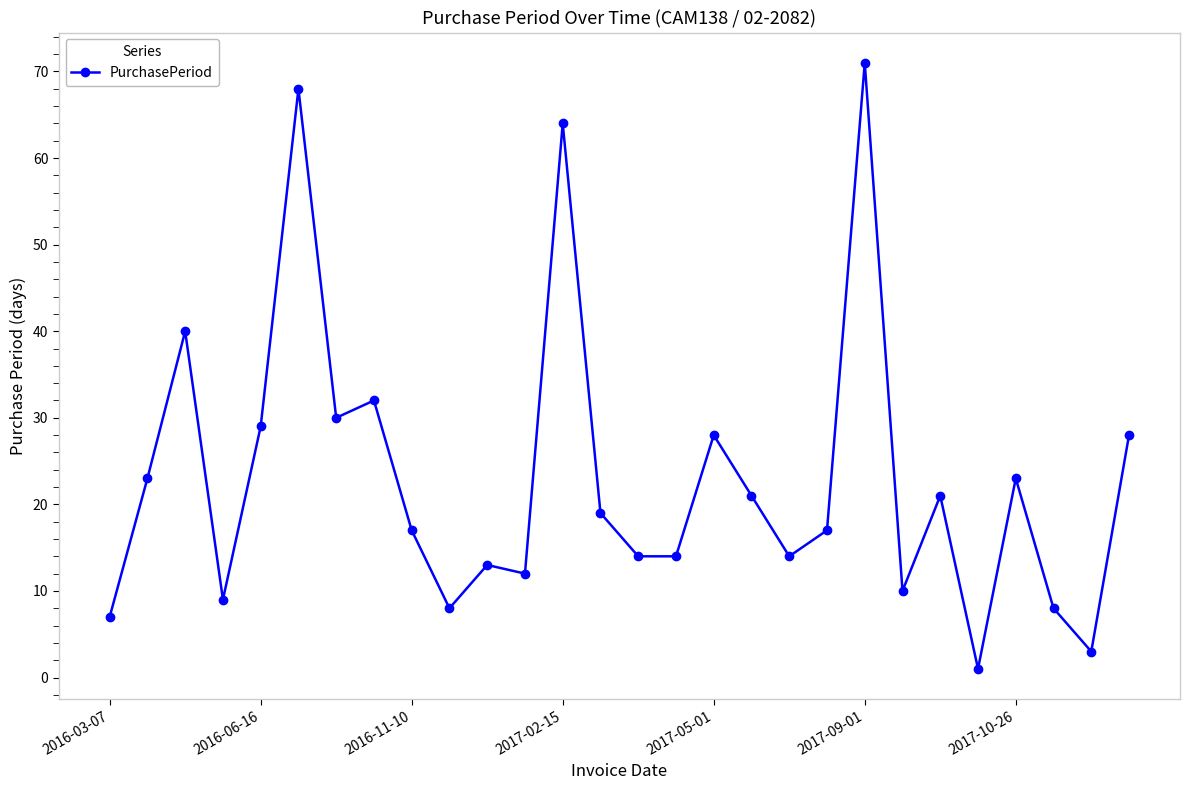

Reading left to right, extract all data points from this chart.

7	23	40	9	29	68	30	32	17	8	13	12	64	19	14	14	28	21	14	17	71	10	21	1	23	8	3	28